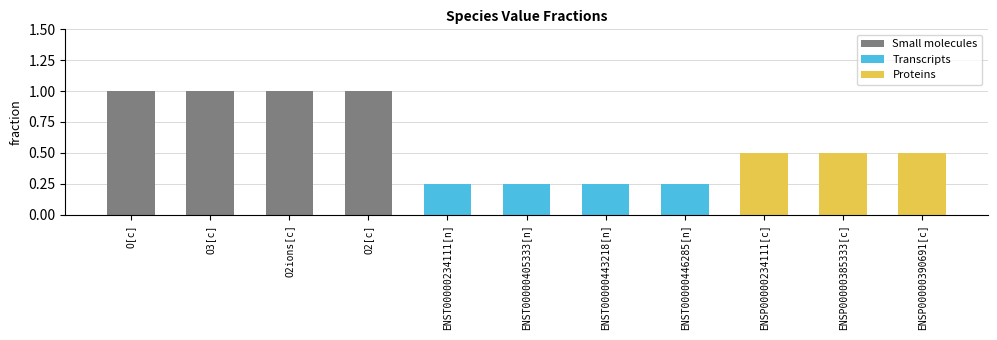

Where is the data nearest to the value 0?

ENST00000234111[n]